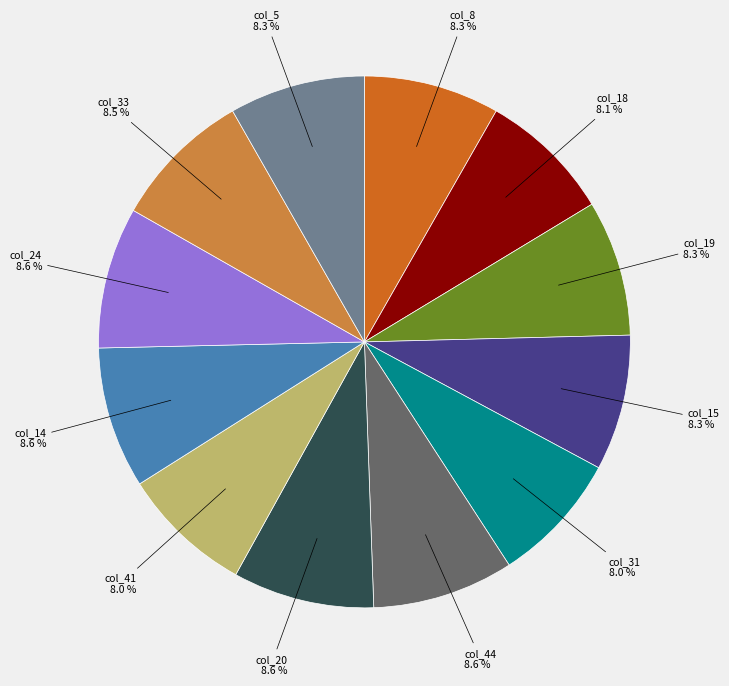

Count the number of slices in the pie.

12